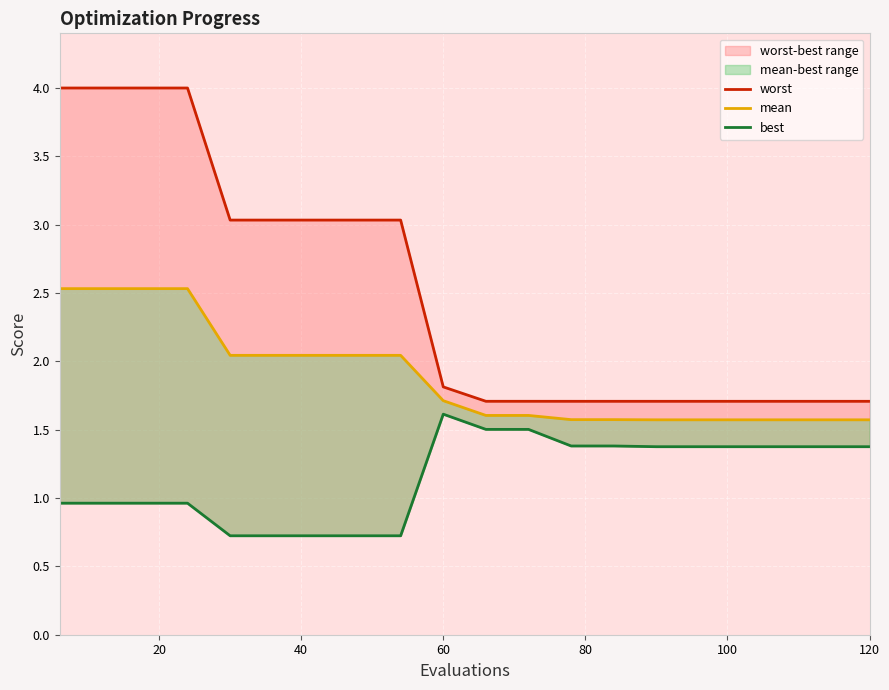

True or false: best has more than 2 points higher than both neighbors.

False